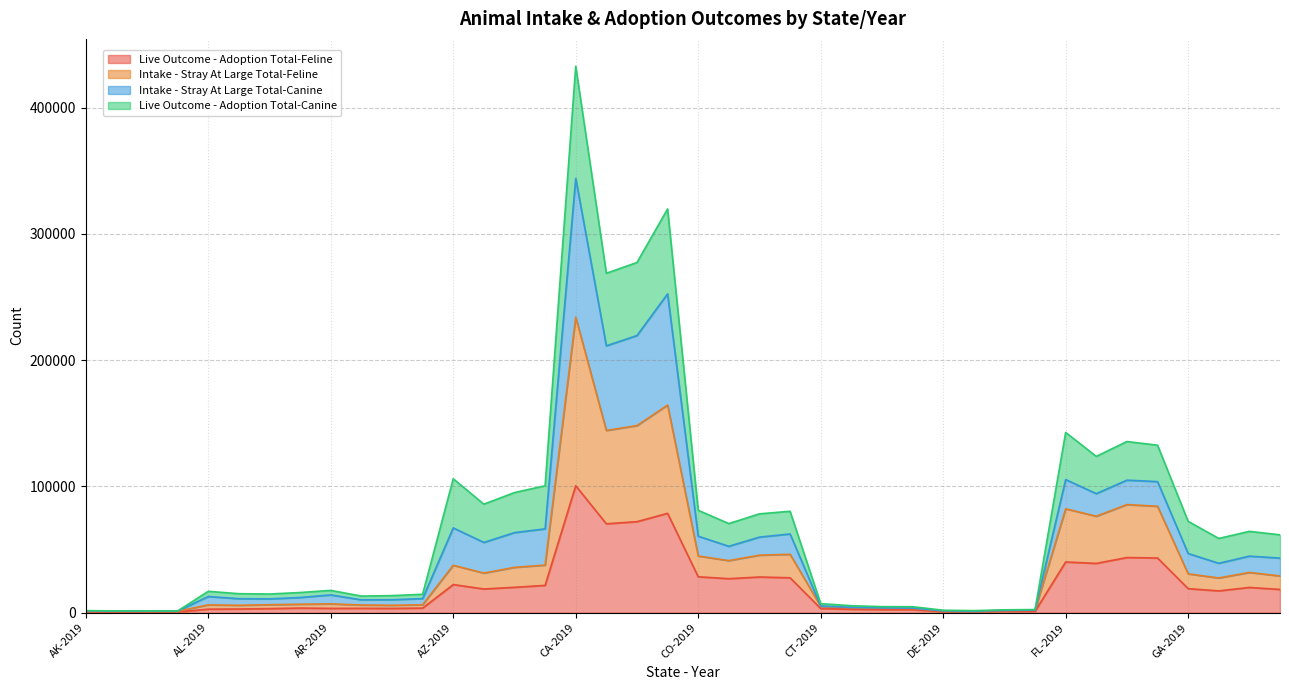

What is the label of the 8th point from the right?

FL-2019